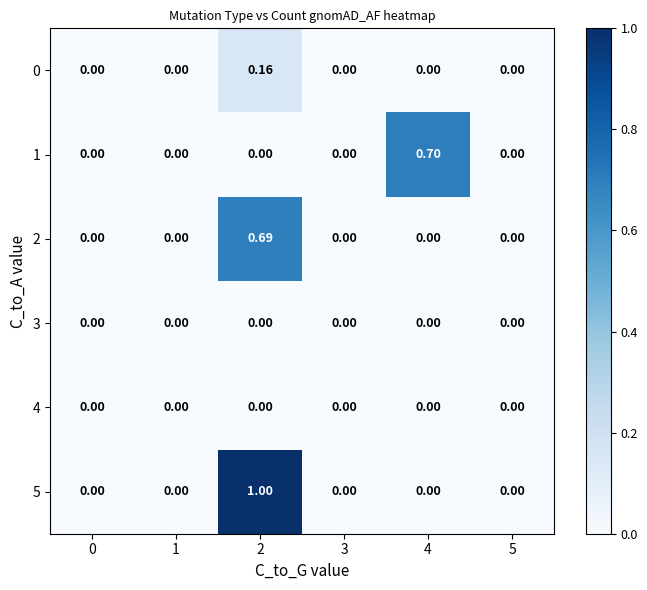

Which series has the largest total across all categories?

5